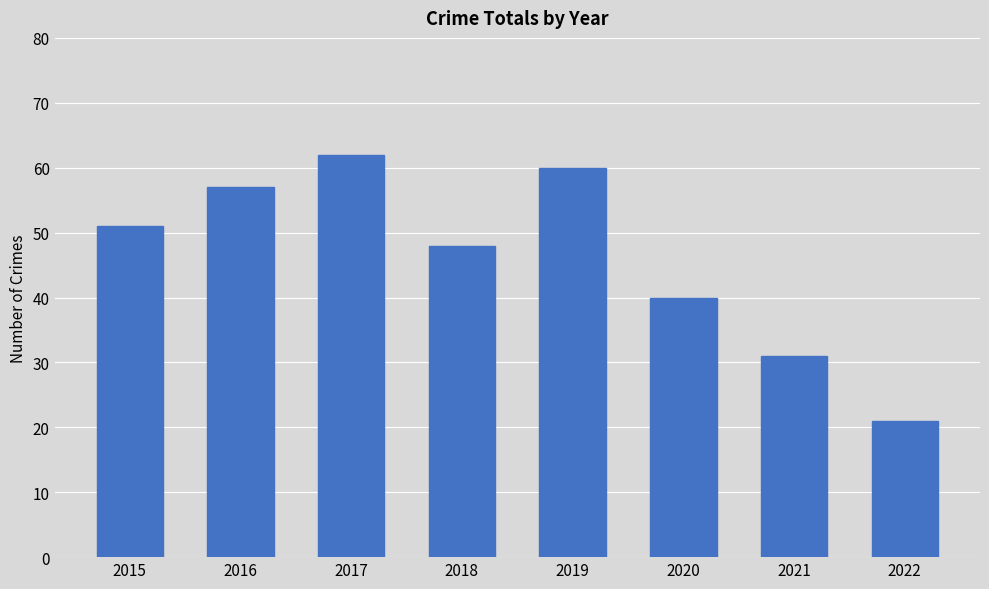

What is the sum of the values at 2015 and 2018?

99